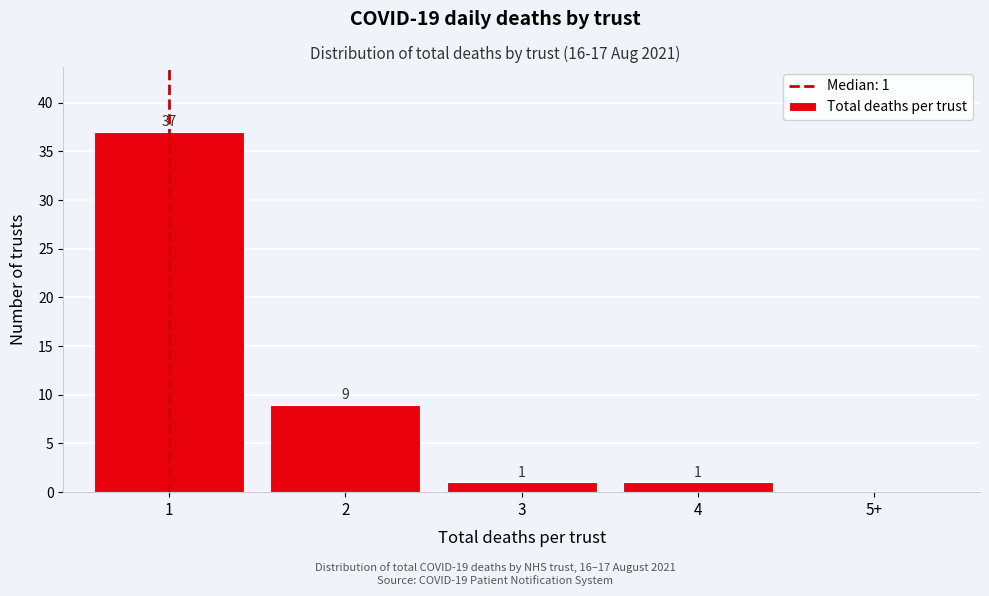

Reading left to right, list all the values displayed in this chart.

1=37	2=9	3=1	4=1	5+=0